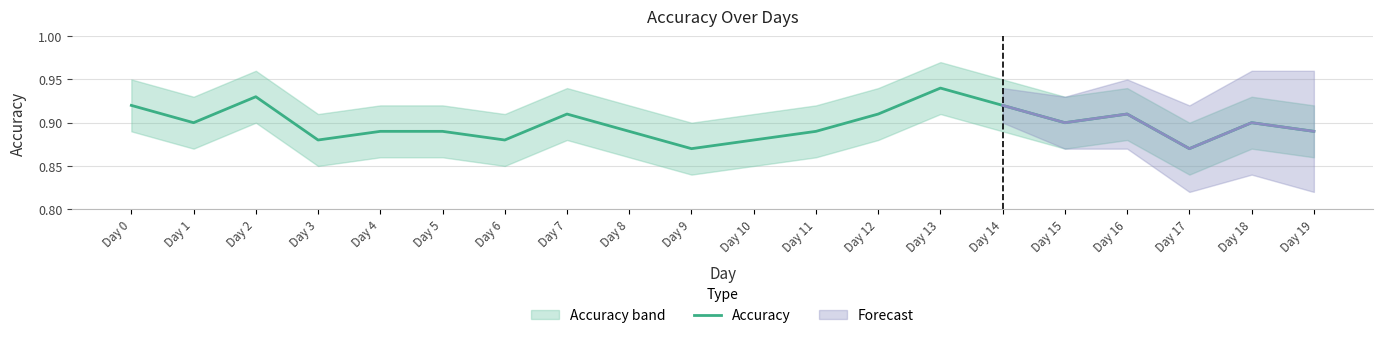

The value at Day 4 is 0.9. True or false?

True